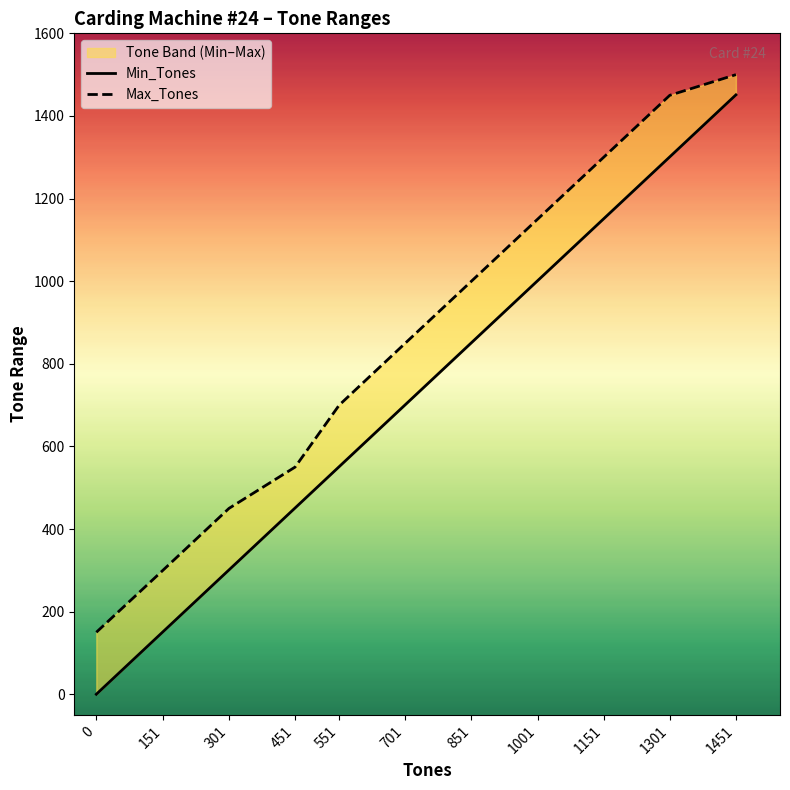

True or false: Max_Tones has more than 1 points higher than both neighbors.

False